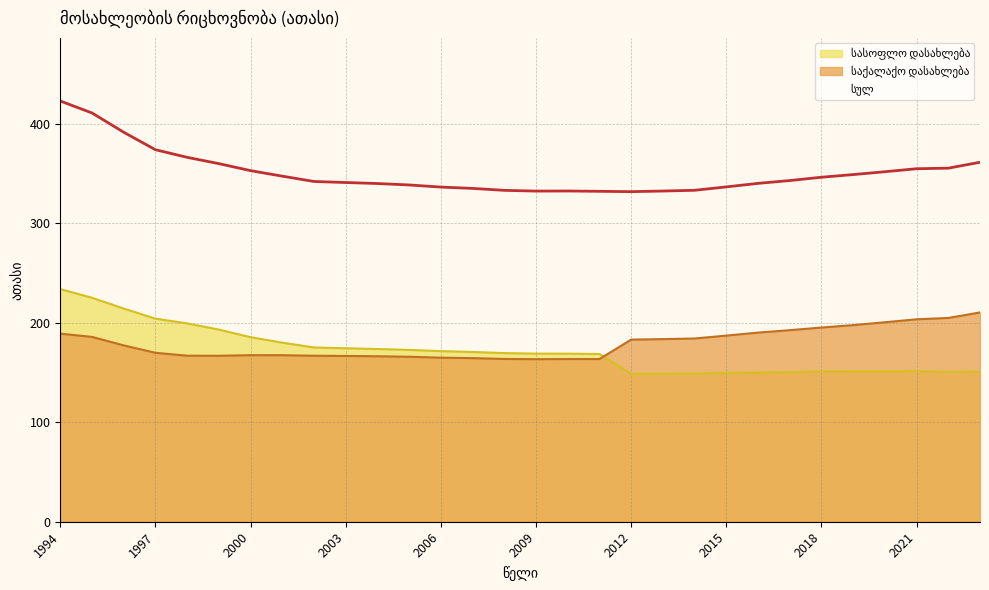

How many interior local peaks does the სასოფლო დასახლება series have?

2